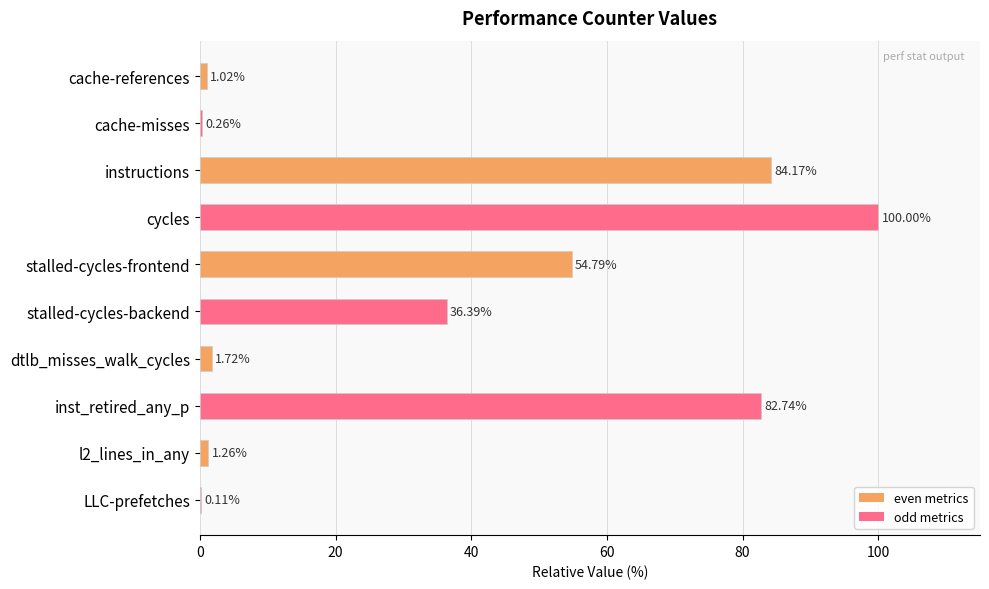

Approximately how many times larger is the value at instructions compared to stalled-cycles-backend?

2.3